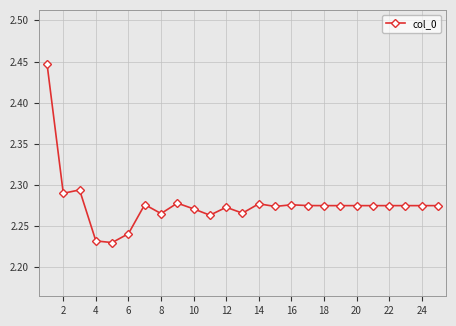

What is the sum of all values?

56.9